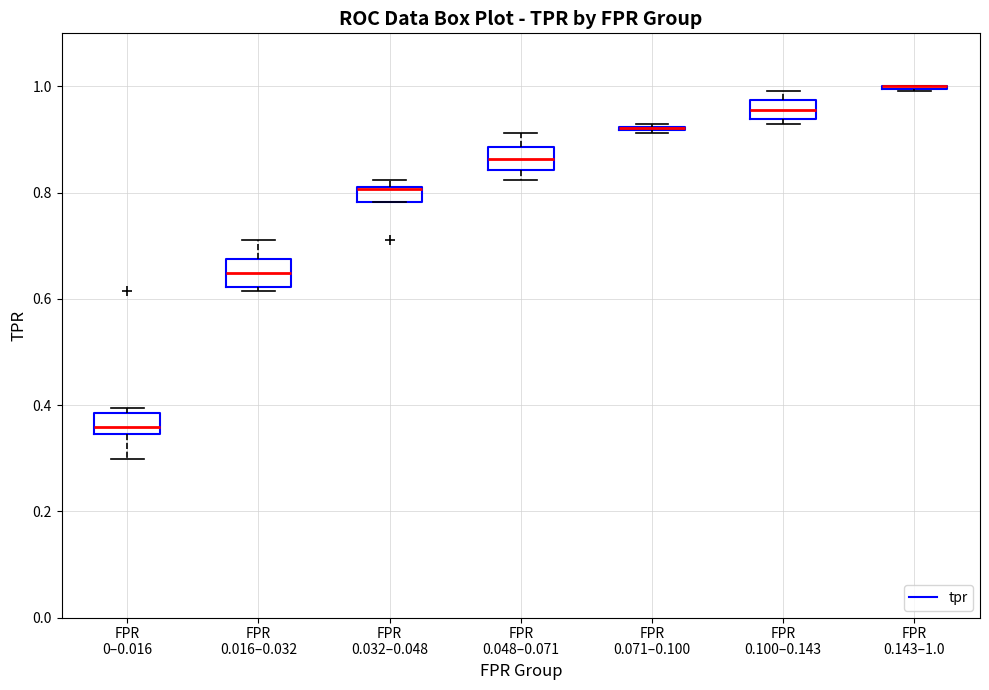

Where is the upper edge of the box for FPR 0.032–0.048 on the y-axis? The values are not printed on the chart, so give them approximately, as read against the axis.

0.82